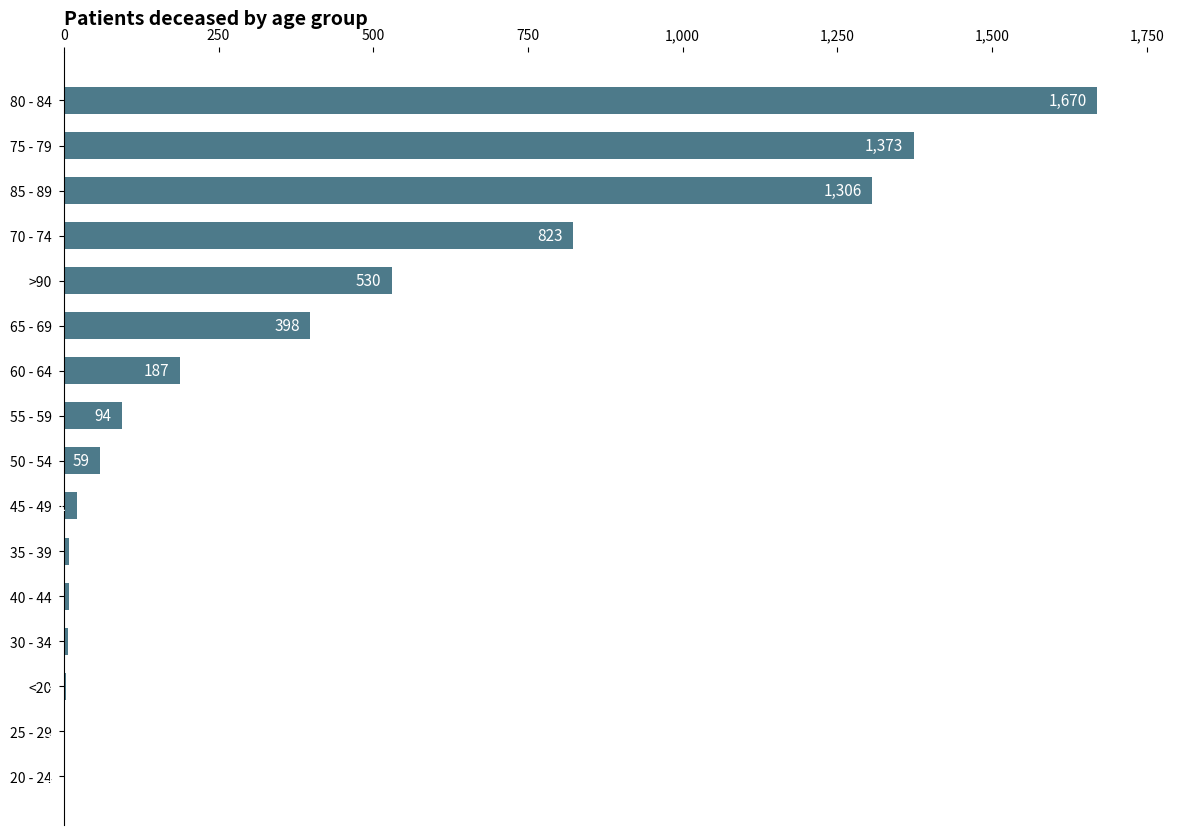

Between 35 - 39 and 45 - 49, which is larger?

45 - 49